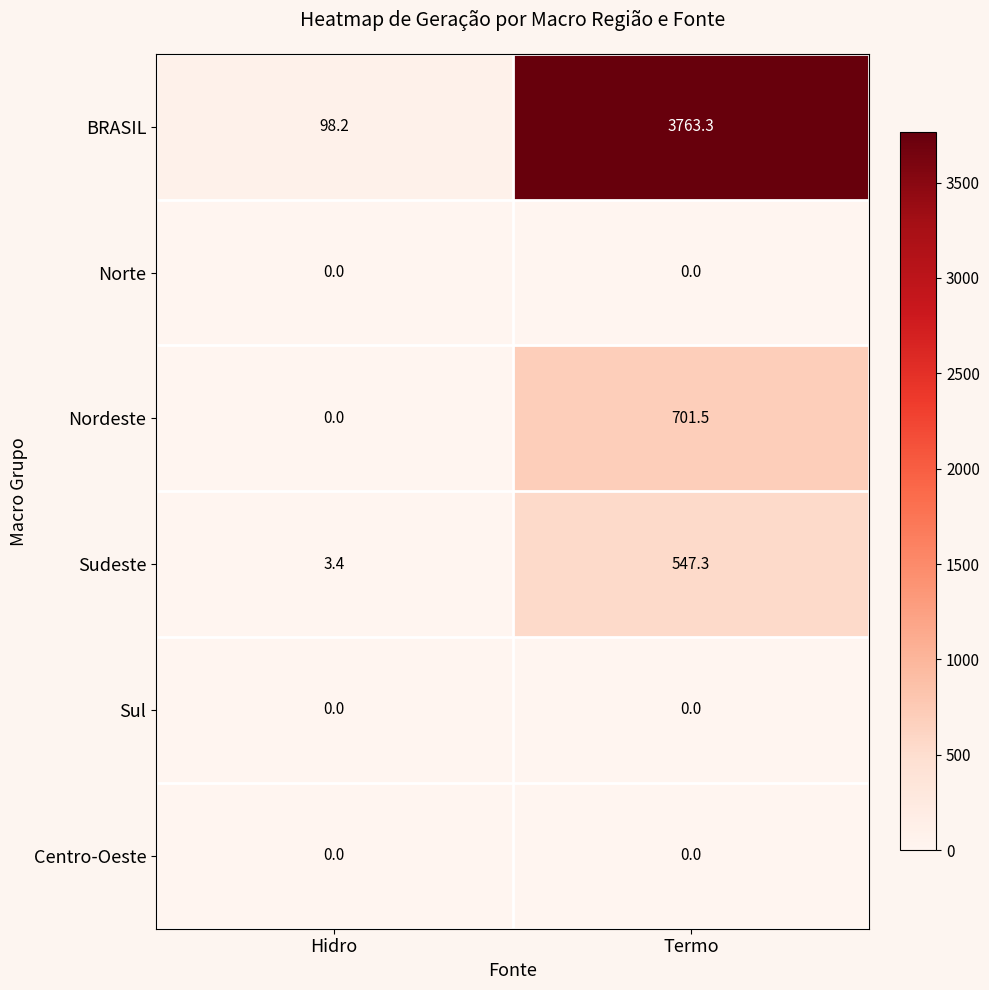

At which category is the sum across all series the highest?

Termo